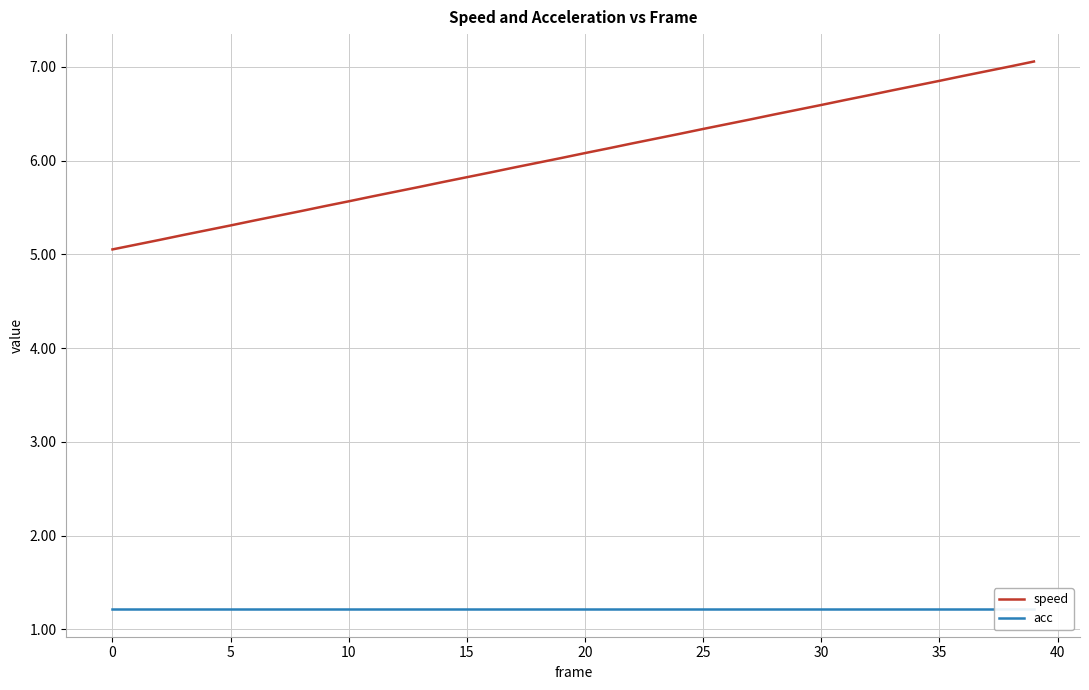

List the series in order of their peak value, highest first.

speed, acc